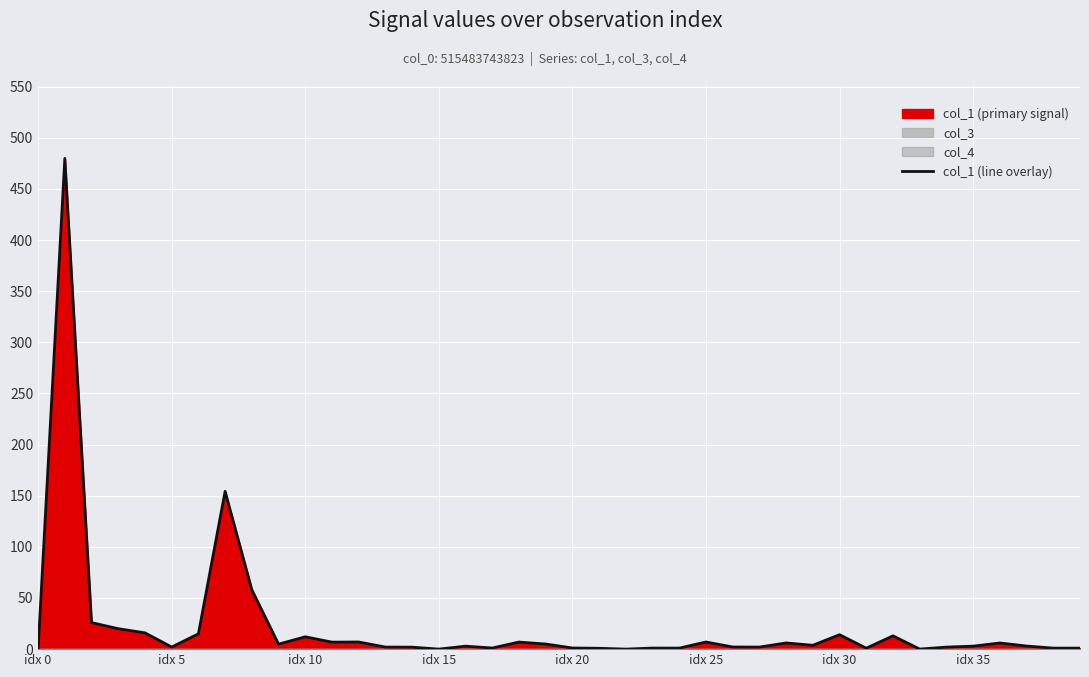

At which category does the chart reach its minimum across all series?

idx 0